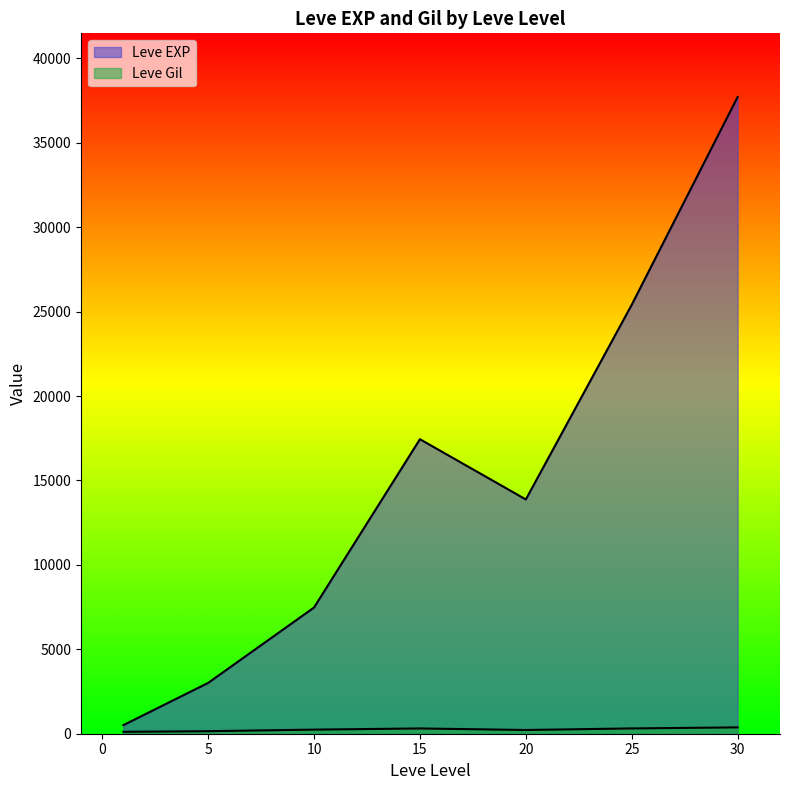

At which label does Leve EXP first exceed 10710?

15